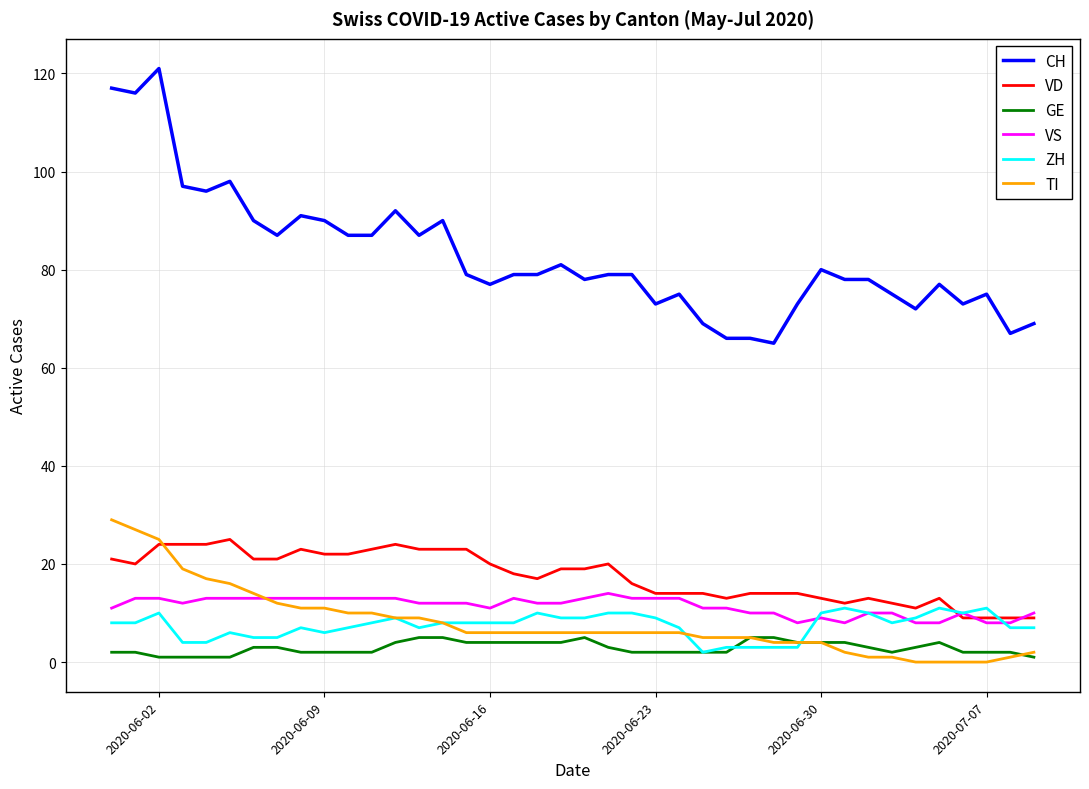

Which series has the largest range (max minus min)?

CH